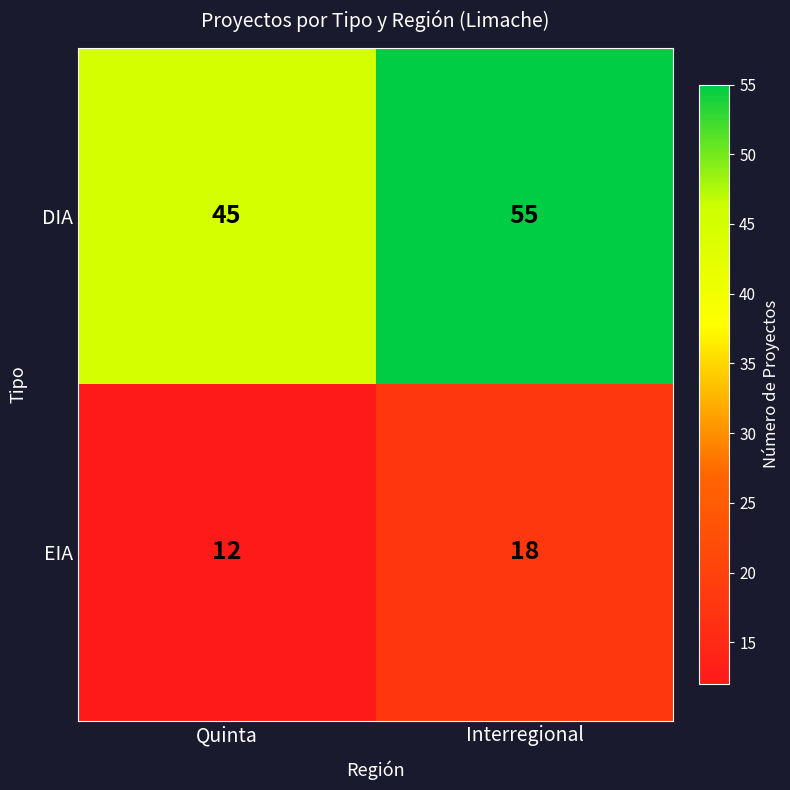

Between Quinta and Interregional, which series saw the biggest shift?

DIA